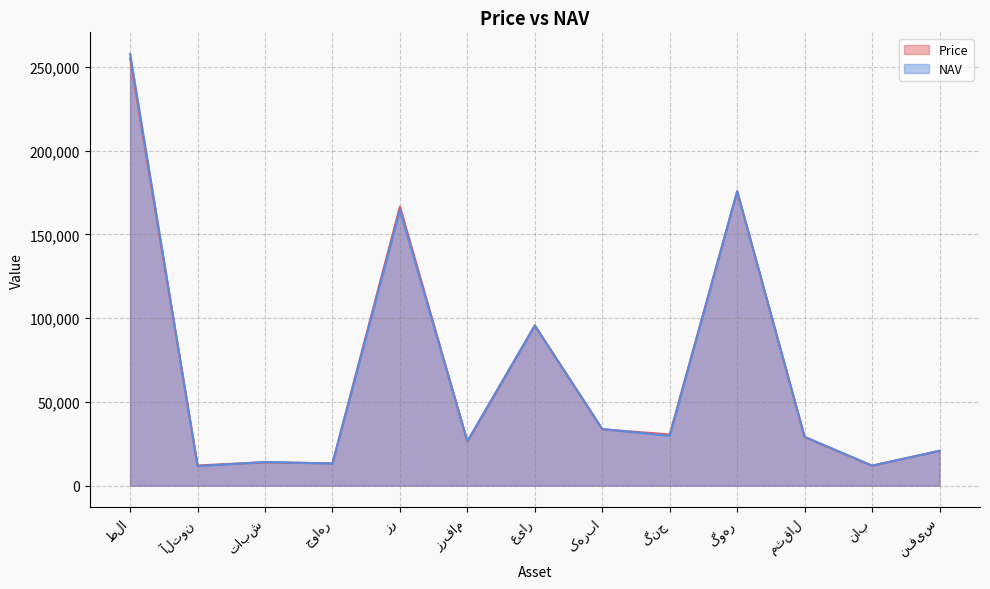

List the series in order of their overall mean, lowest first.

Price, NAV